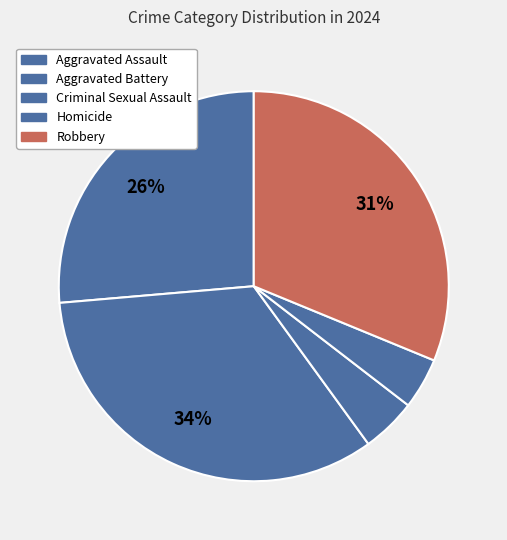

How many segments does this pie chart have?

5